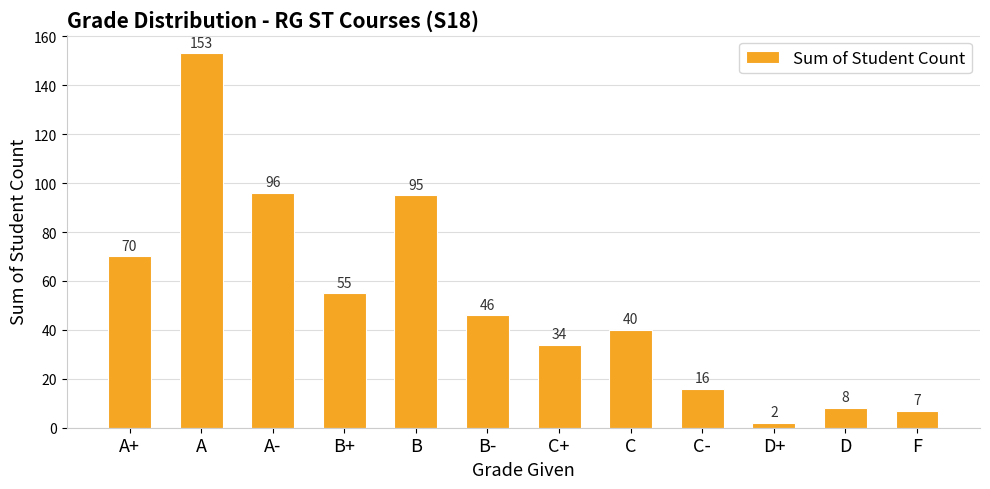

The chart shows a value of 8 at D. True or false?

True